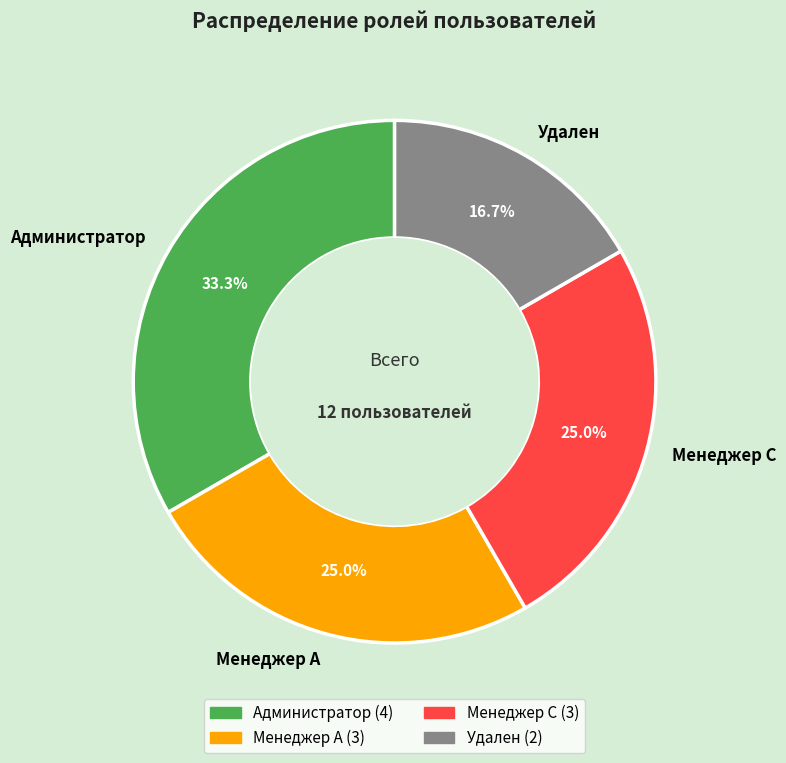

To the nearest percent, what is the difference between the largest and smallest slice percentages?

17%